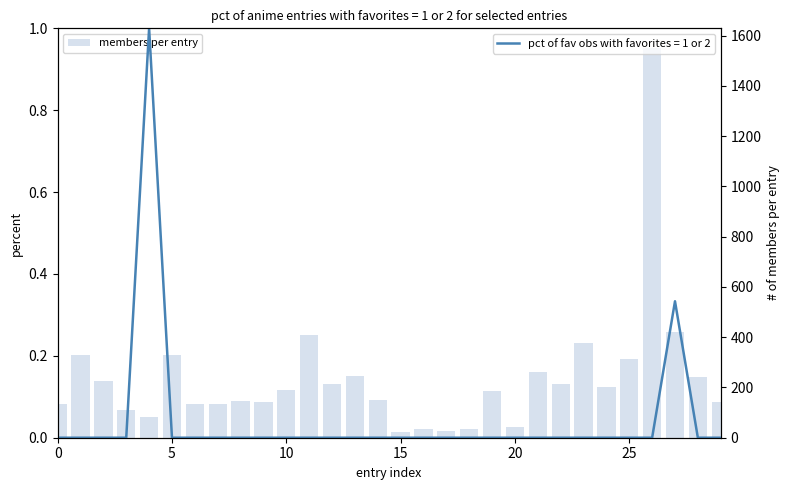

What is the average value of the members per entry series?

235